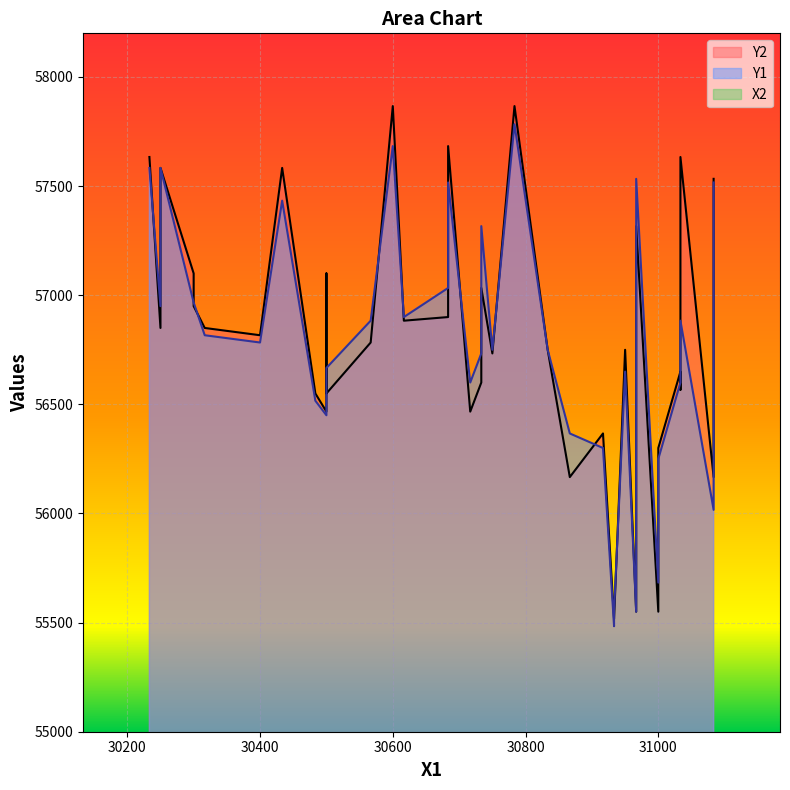

What is the difference between the maximum and second lowest values in the Y2 series?

2350.0